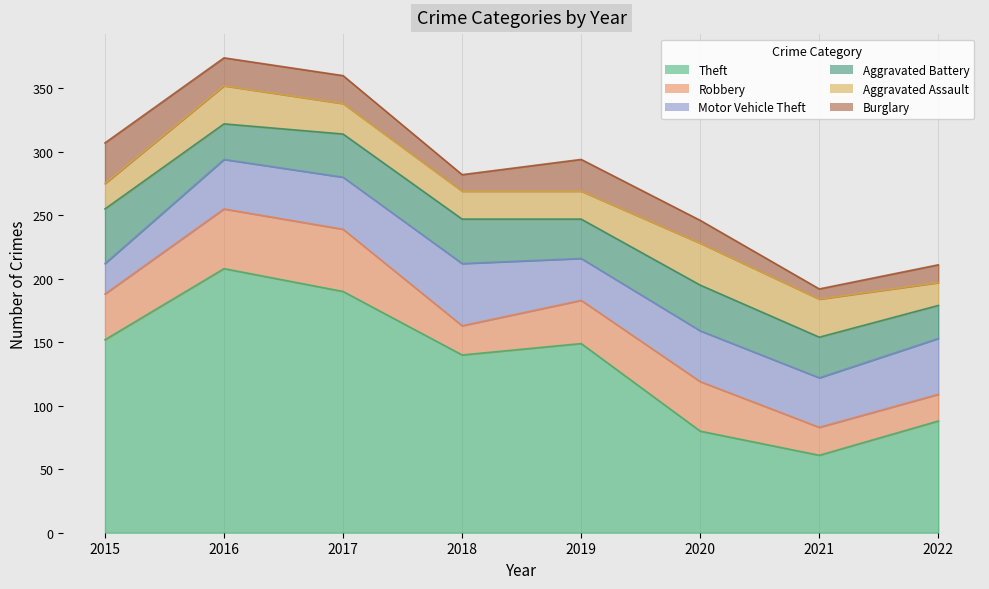

What is the sum of all Aggravated Assault values?

199